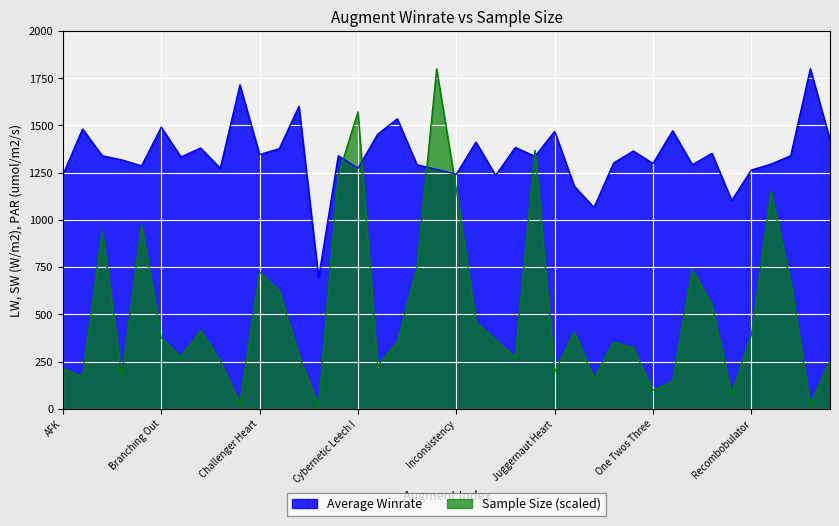

How many interior local peaks does the Sample Size series have?

11